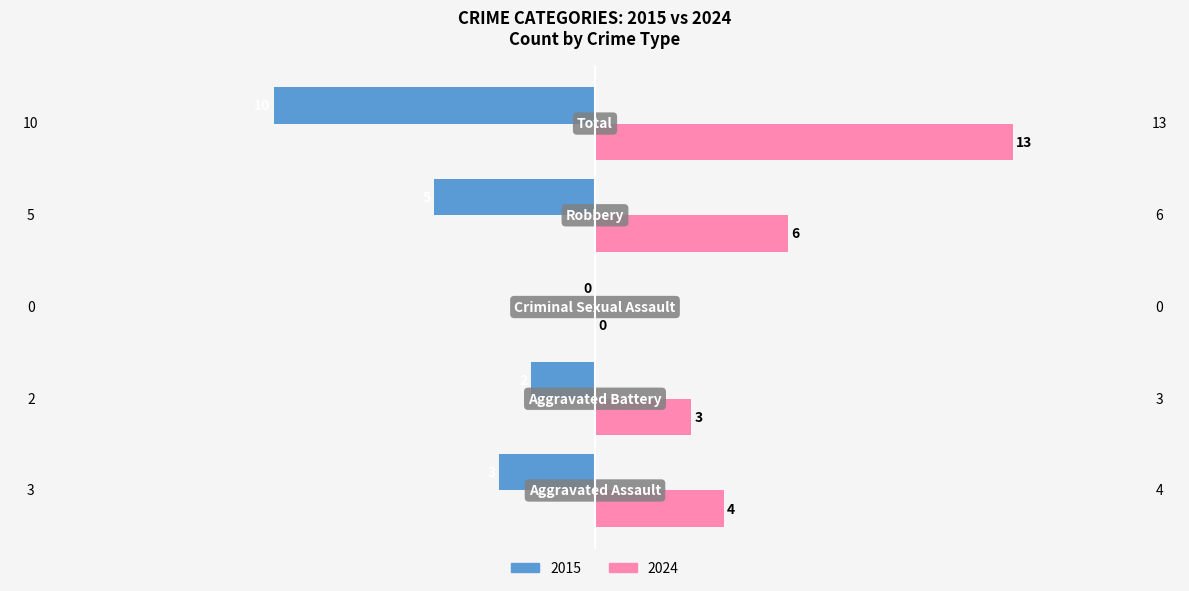

What is the highest value of the 2024 series?

13